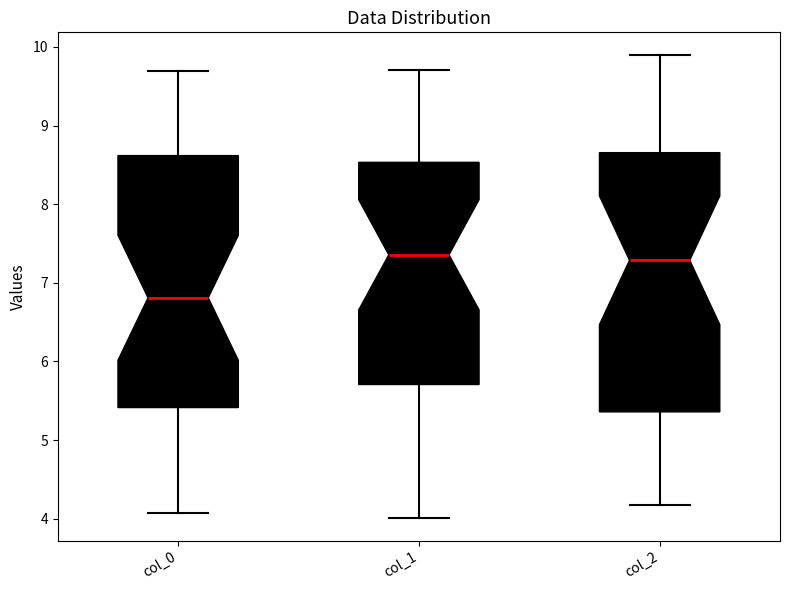

Reading left to right, transcribe this box plot: for each box, give where its median line is, the range the box spans, and where its two whiskers end, as read against the y-axis. The values are not printed on the chart, so give them approximately, as read against the axis.

col_0: median 6.8, box 5.4 to 8.6, whiskers 4.1 to 9.7
col_1: median 7.4, box 5.7 to 8.5, whiskers 4.0 to 9.7
col_2: median 7.3, box 5.4 to 8.7, whiskers 4.2 to 9.9